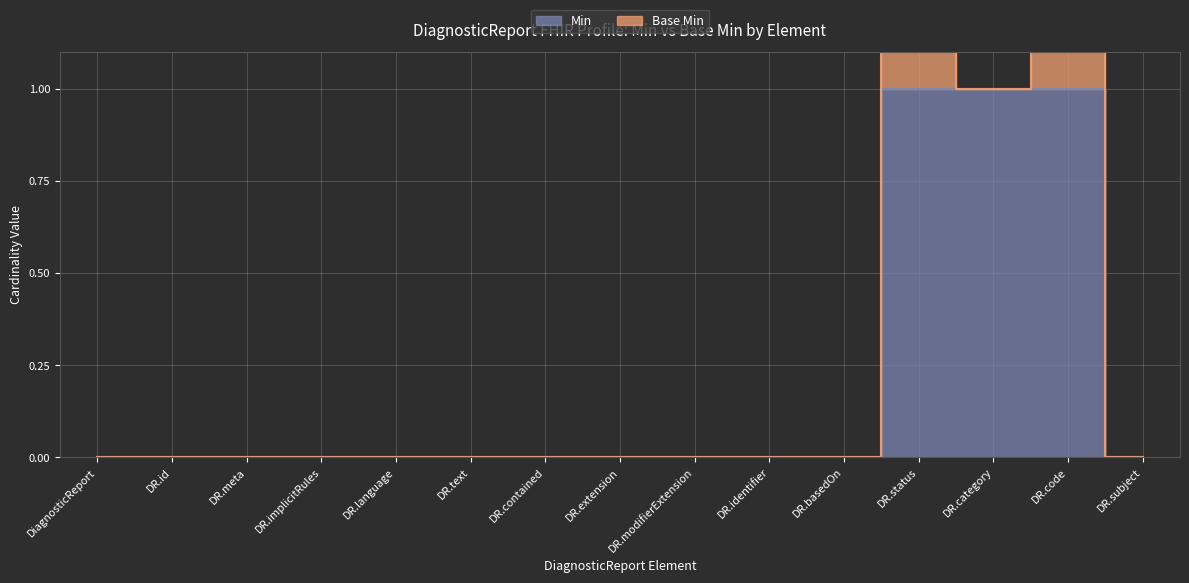

How many values exceed 0?

3